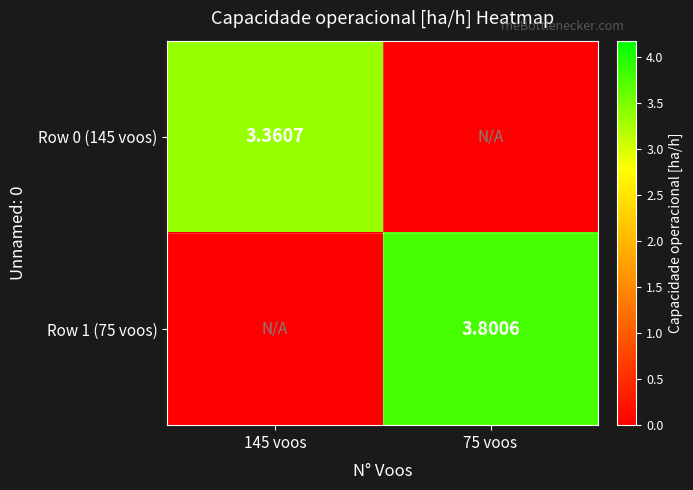

Is it true that Row 1 (75 voos) equals 1.3 at 145 voos?

False